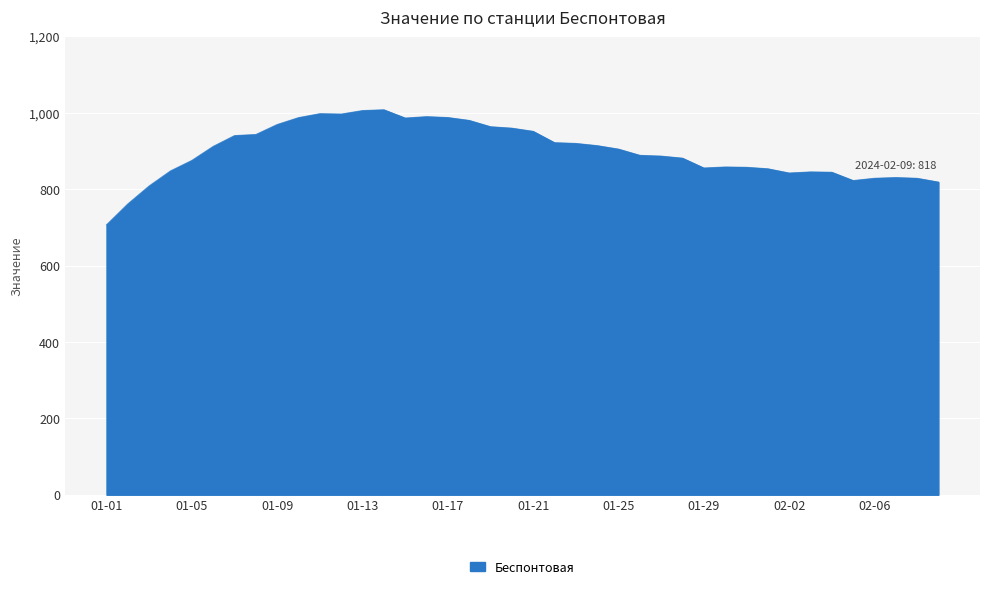

What is the greatest value displayed?

1007.6